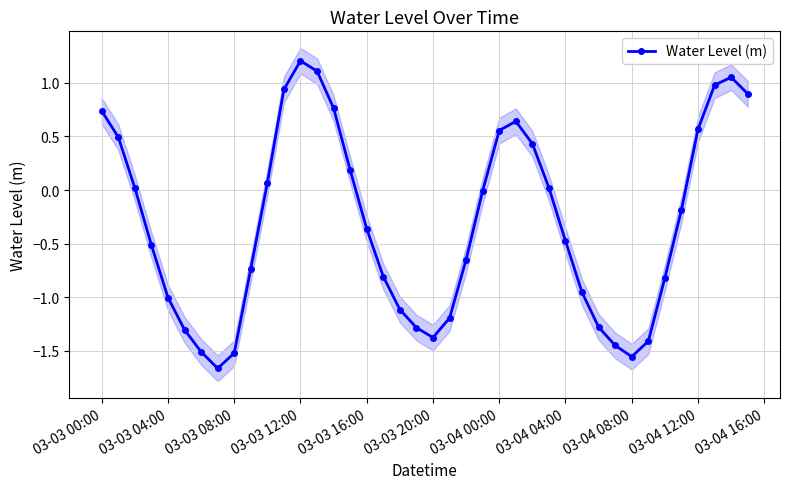

How many lines are shown in the chart?

1